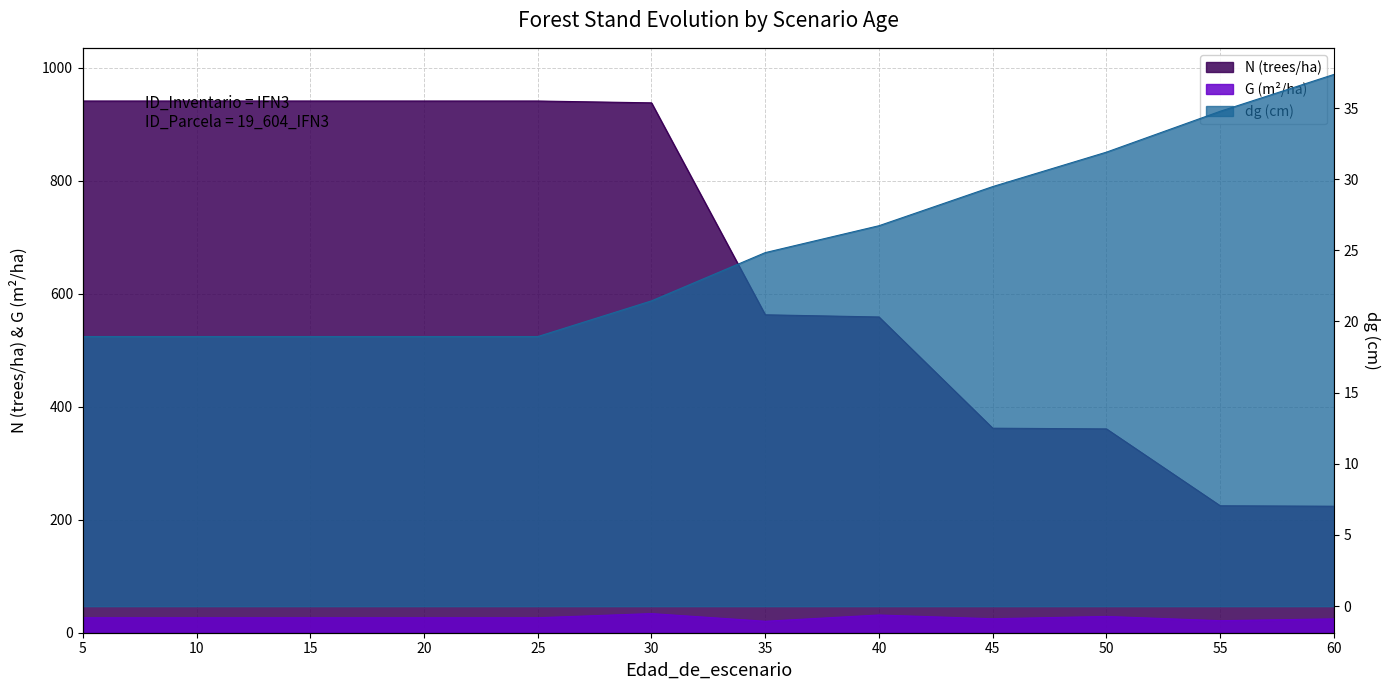

True or false: N and dg cross at least once.

False